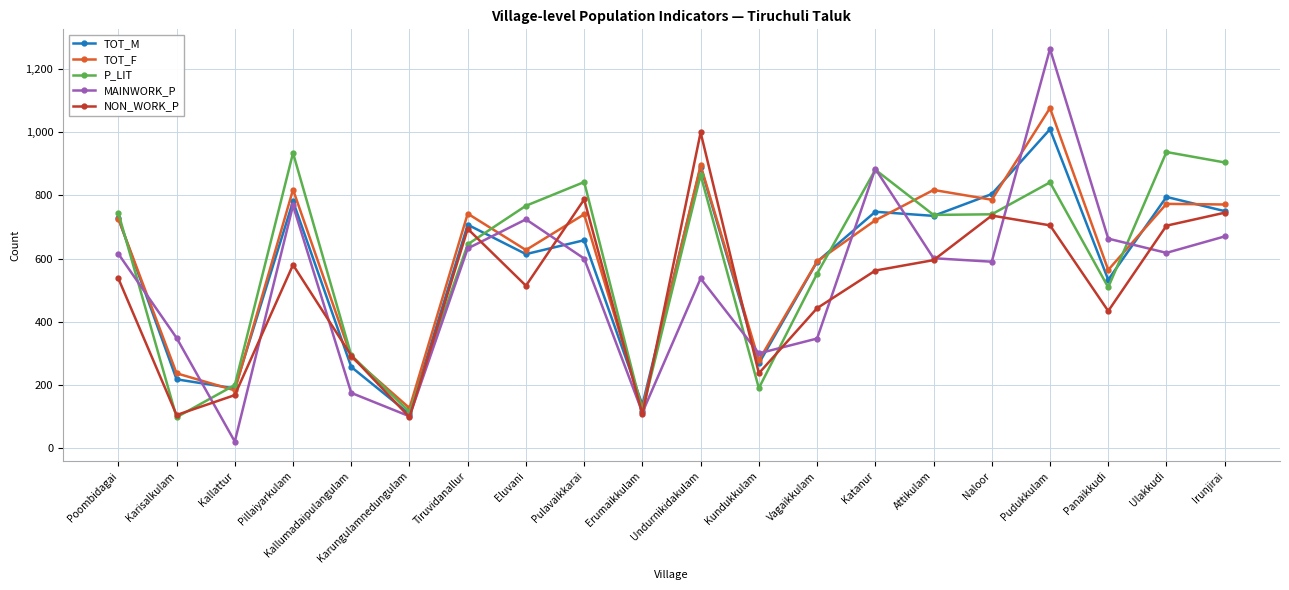

What is the sum of the P_LIT values at Kallumadaipulangulam and Vagaikkulam?

846